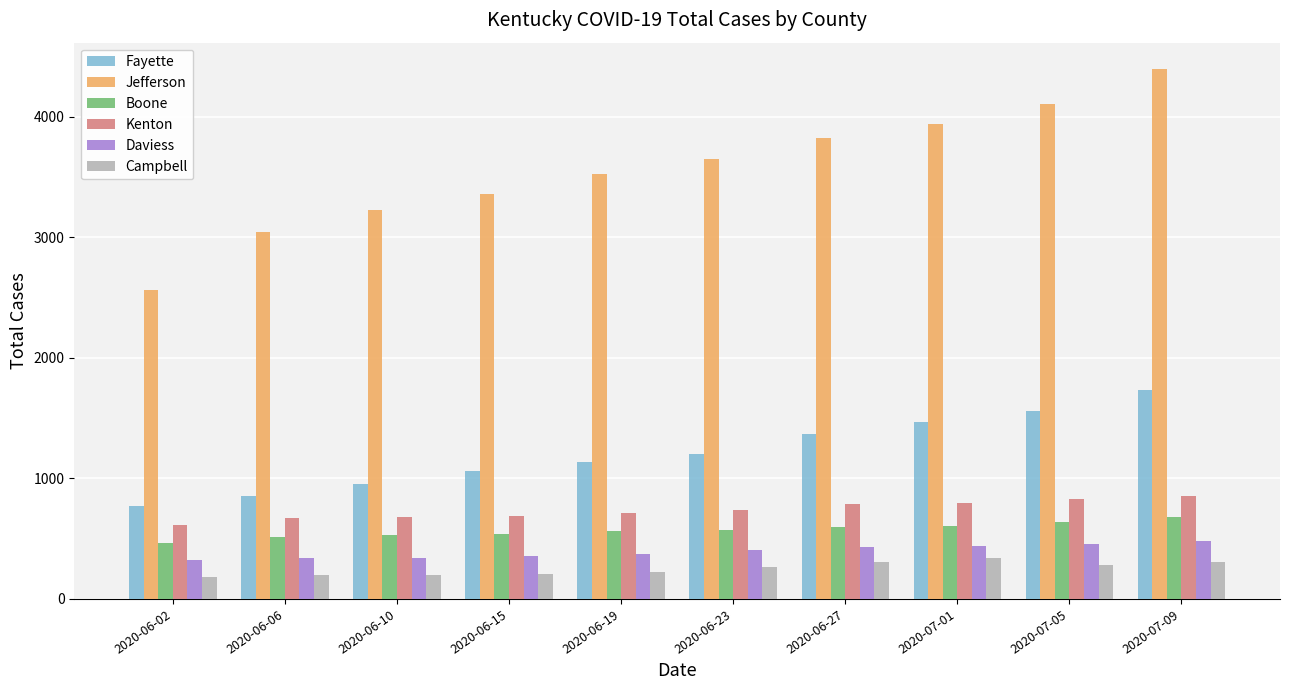

What are all the series names shown in the legend?

Fayette, Jefferson, Boone, Kenton, Daviess, Campbell